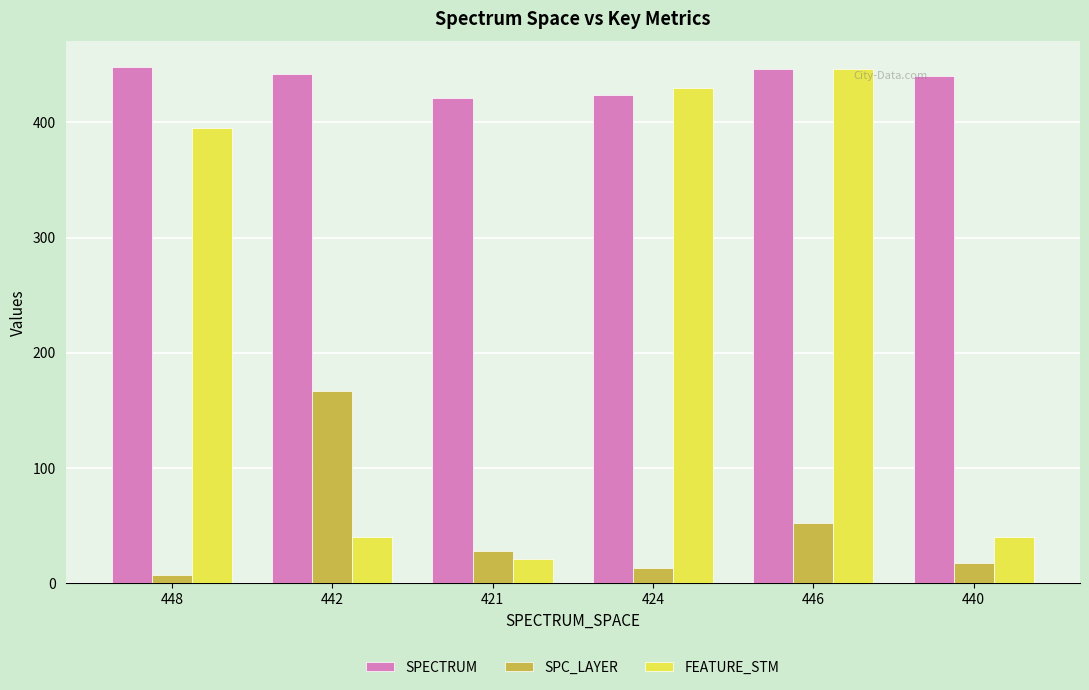

What is the spread (max minus min) of values at 424?

417